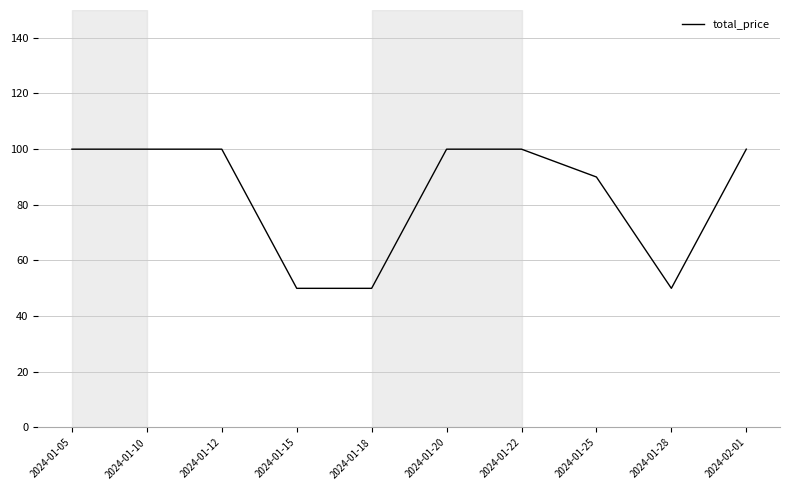

What is the sum of the values at 2024-01-25 and 2024-01-20?

190